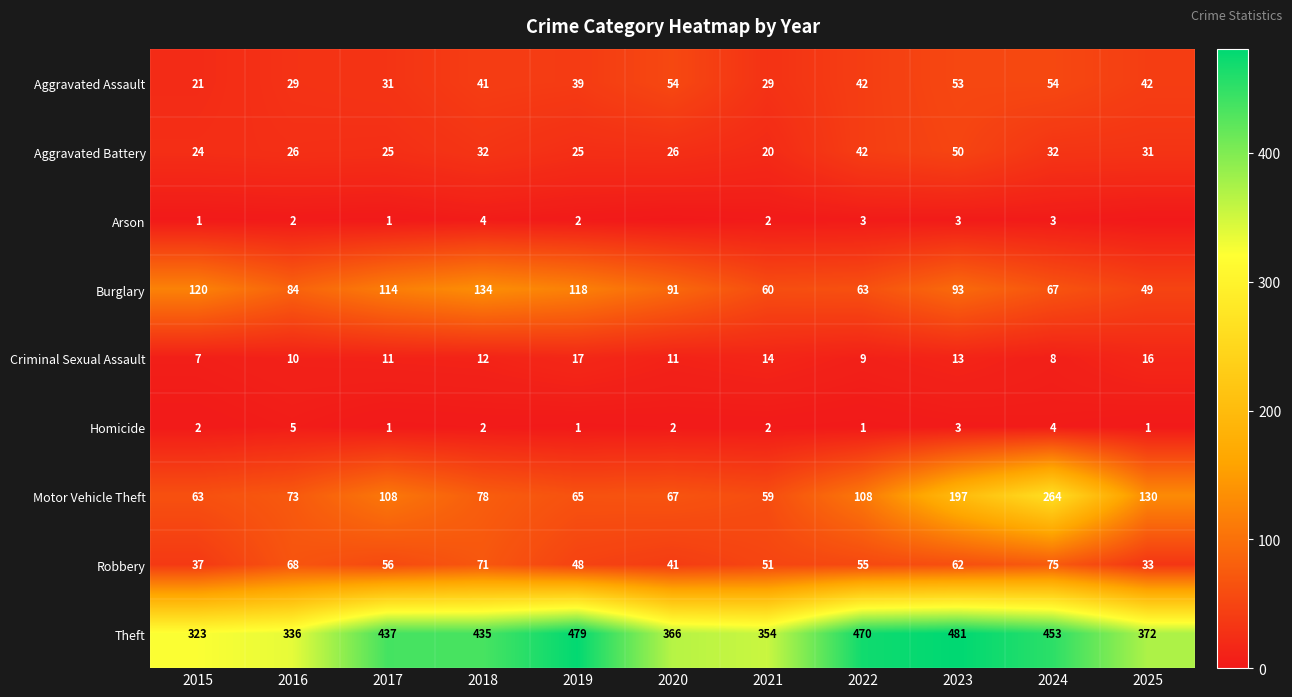

Rank the series at 2024 from highest to lowest value.

Theft, Motor Vehicle Theft, Robbery, Burglary, Aggravated Assault, Aggravated Battery, Criminal Sexual Assault, Homicide, Arson